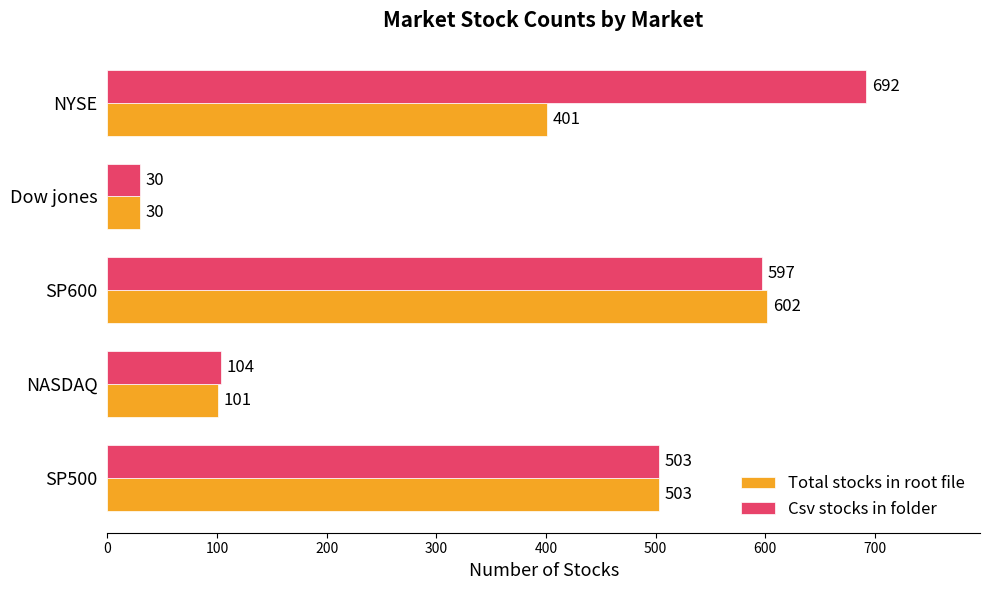

Which series has the widest spread of values?

Csv stocks in folder